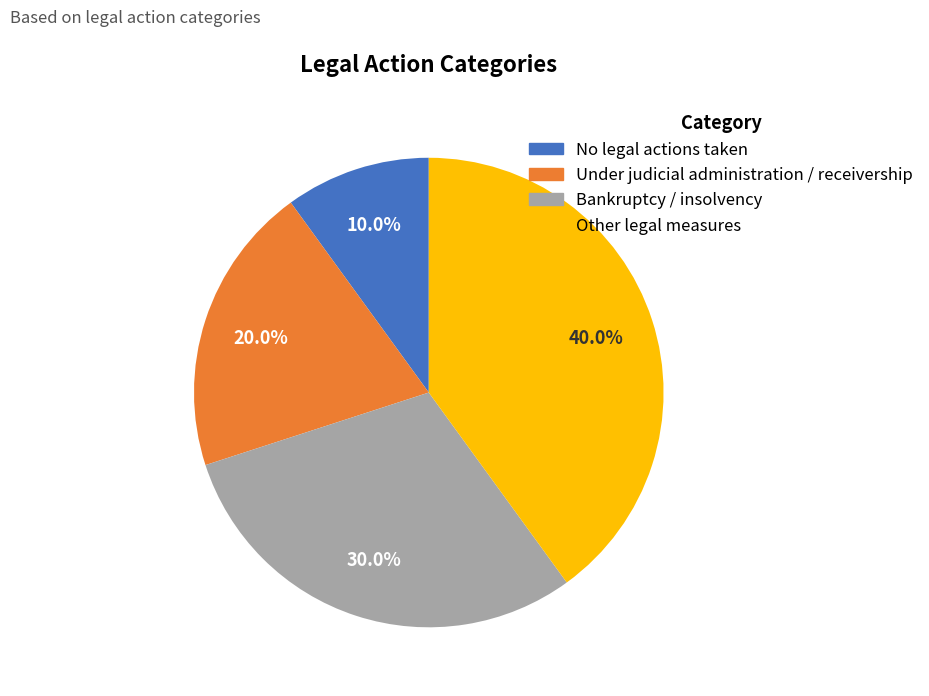

True or false: Under judicial administration / receivership accounts for 13% of the total.

False